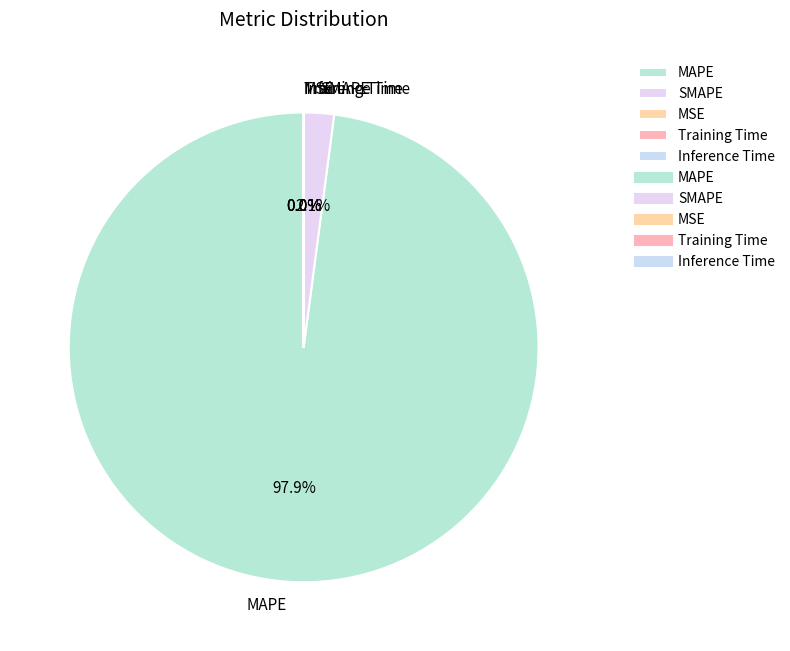

True or false: MAPE accounts for 98% of the total.

True